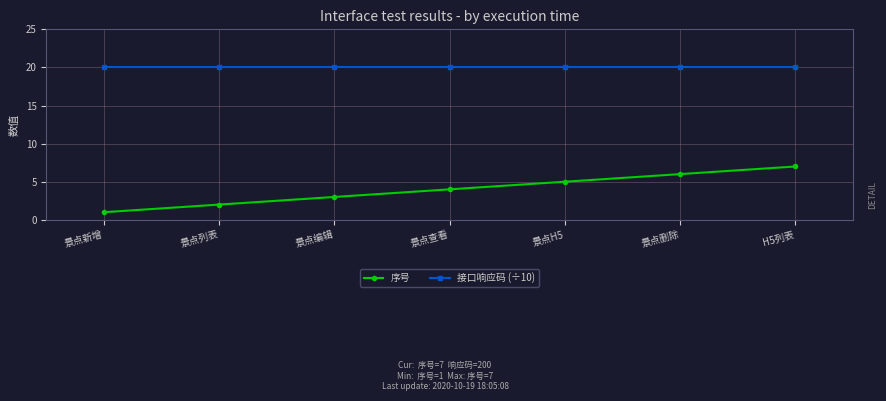

Read the 接口响应码 (÷10) value at 景点编辑.

20